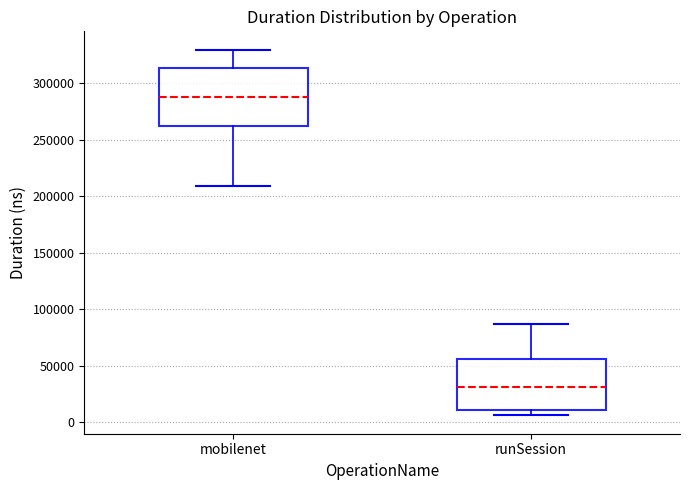

Which box's median line is the highest?

mobilenet